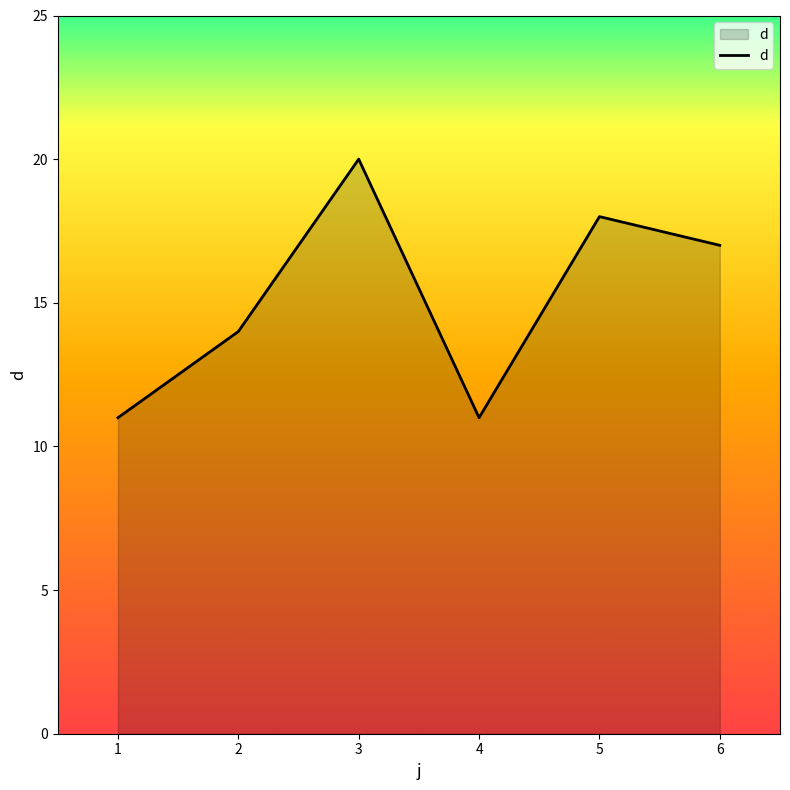

Which label corresponds to the largest value in the chart?

3